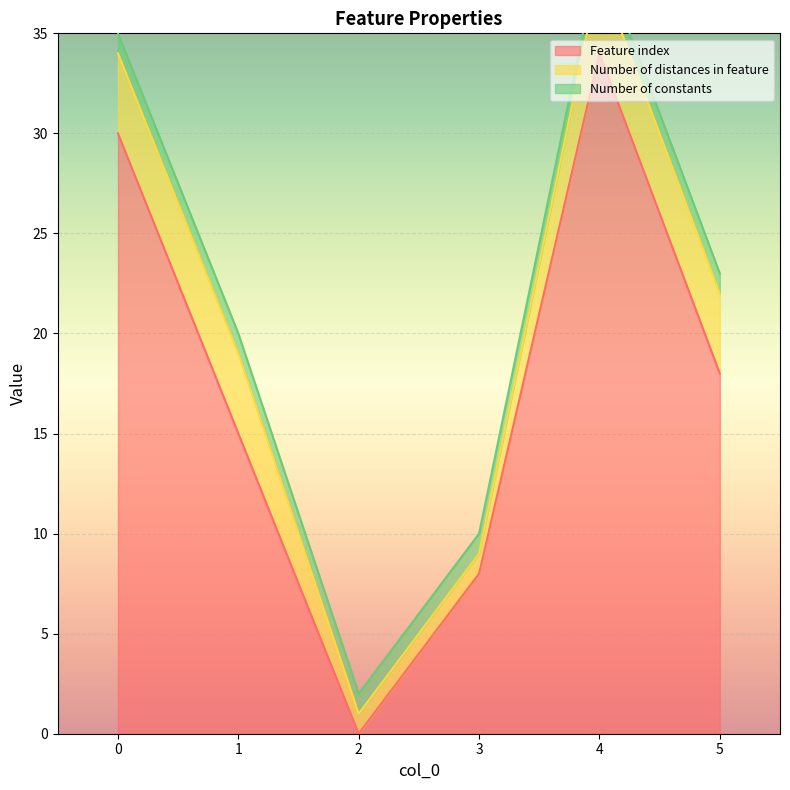

Which series changed the most between 1 and 5?

Feature index